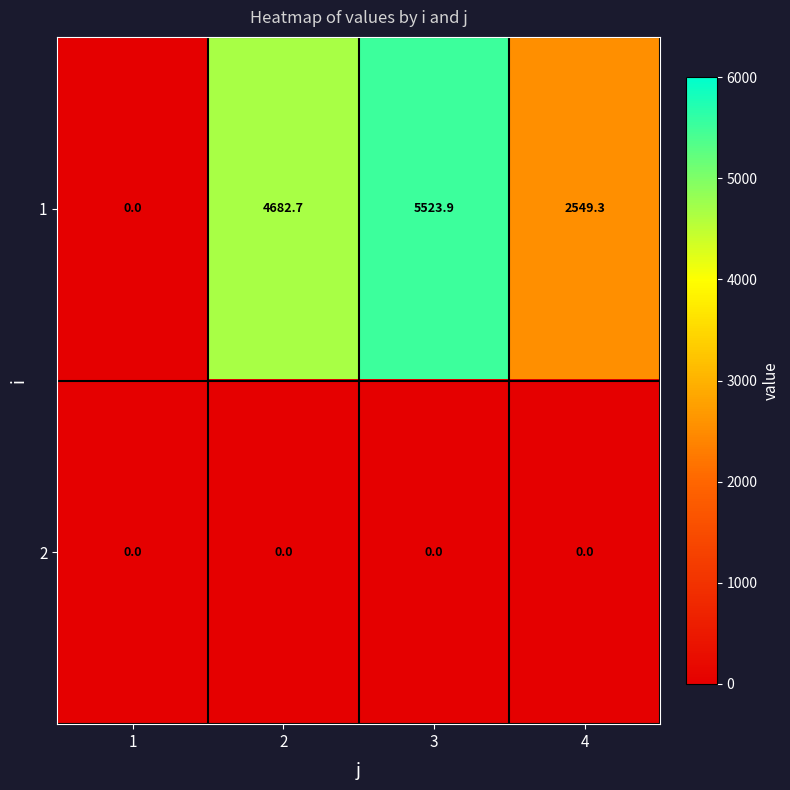

What is the sum of all 1 values?

12755.9